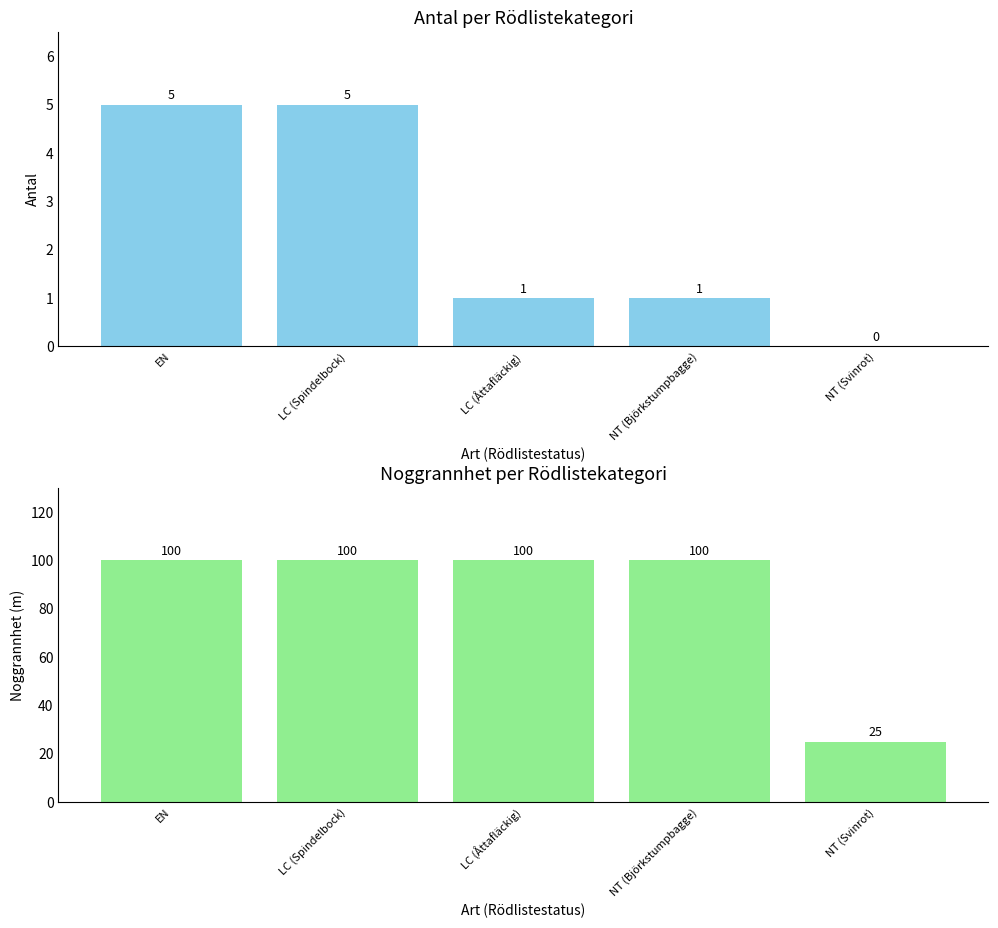

What is the maximum value shown in the chart?

100